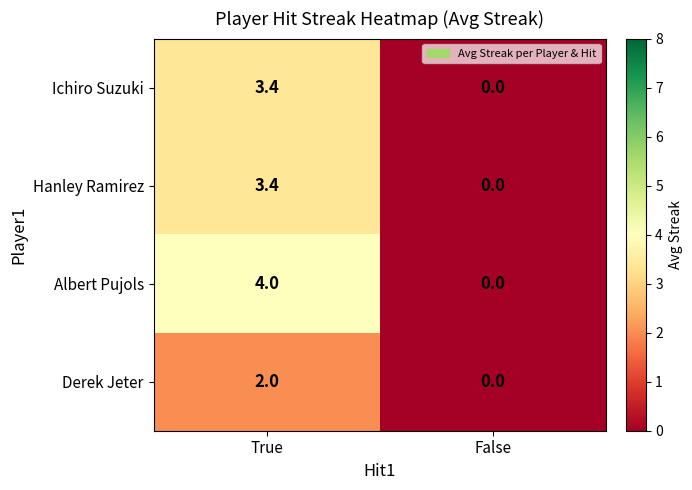

List the labels in order of Ichiro Suzuki value, smallest first.

False, True